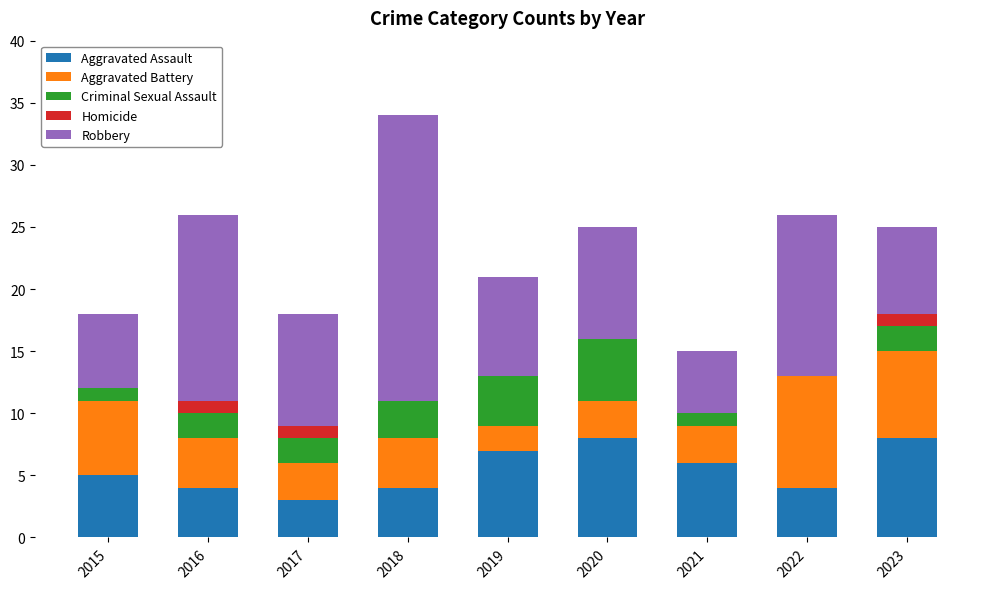

How many data points does each series have?

9